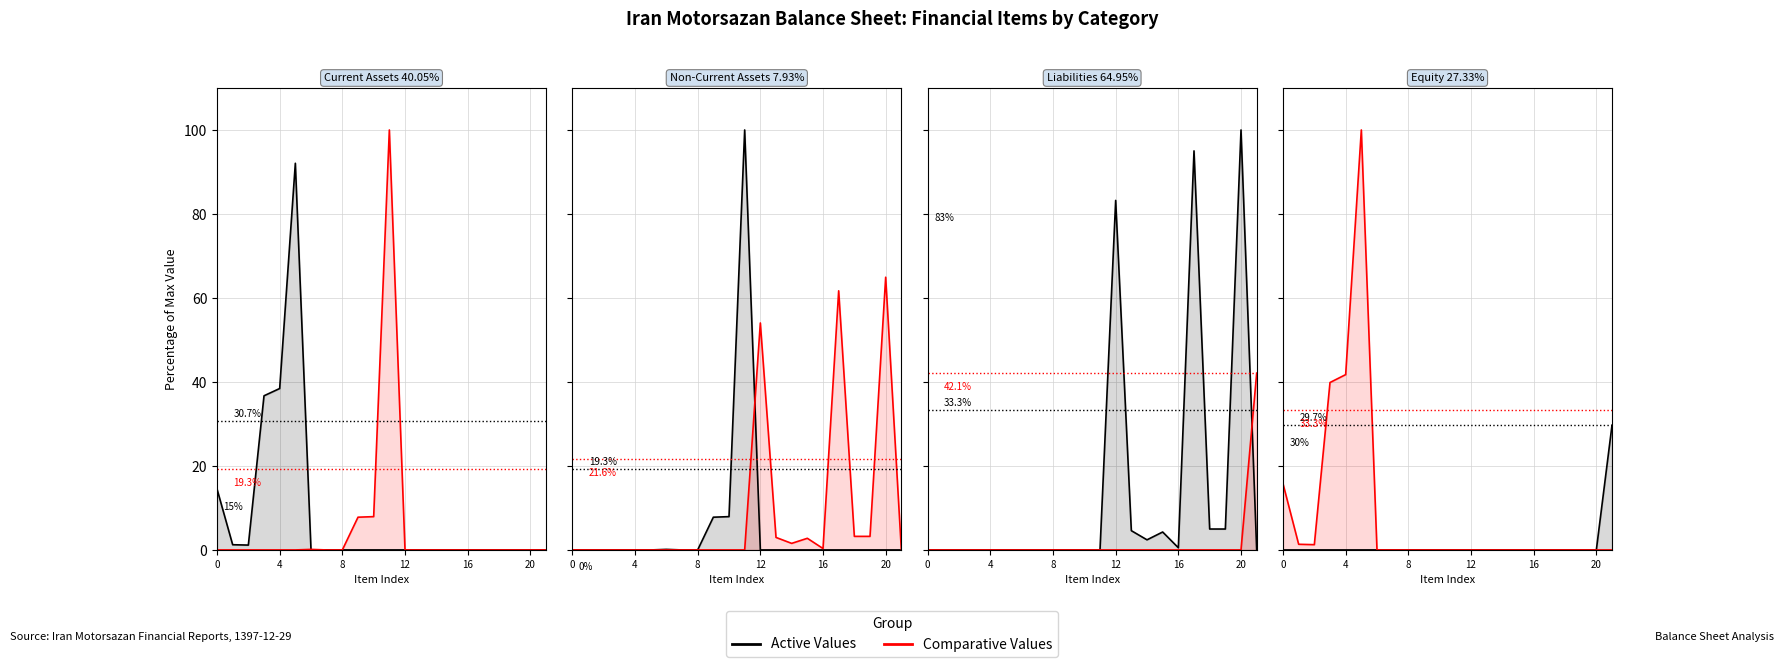

What is the sum of all Active Values values?

29.7